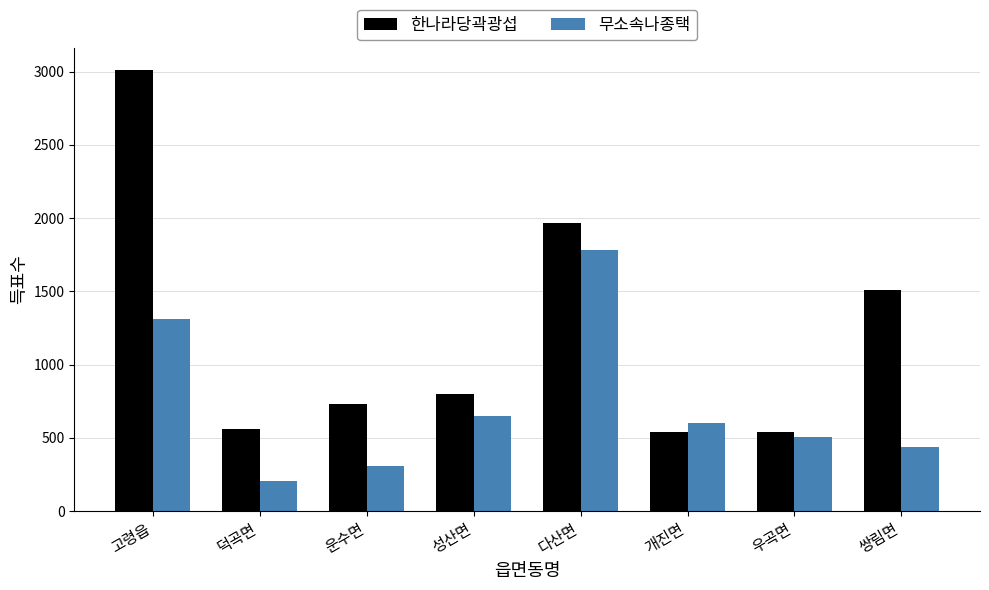

Between 고령읍 and 운수면, which series saw the biggest shift?

한나라당곽광섭